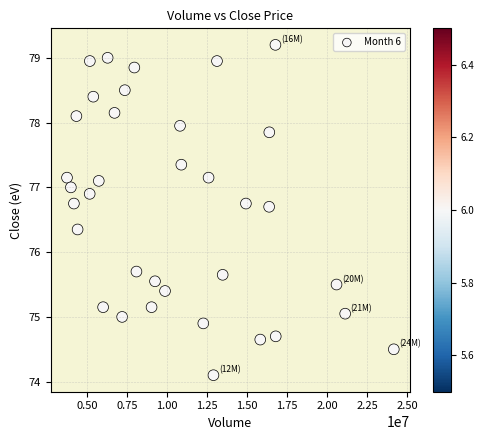

What is the range of Y values (max minus min)?

5.1